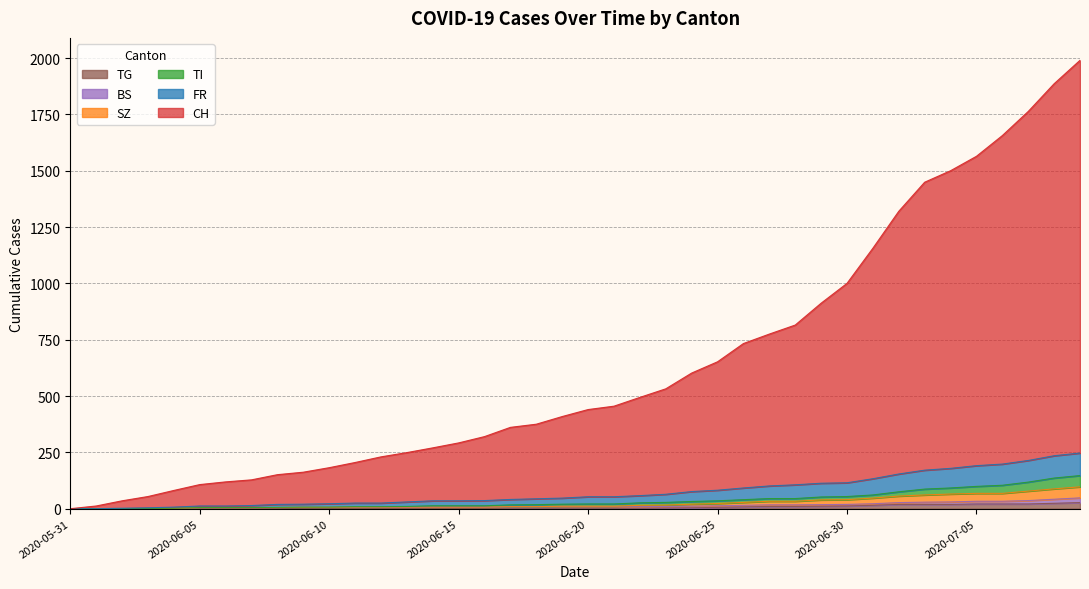

How many values in CH are above zero?

39